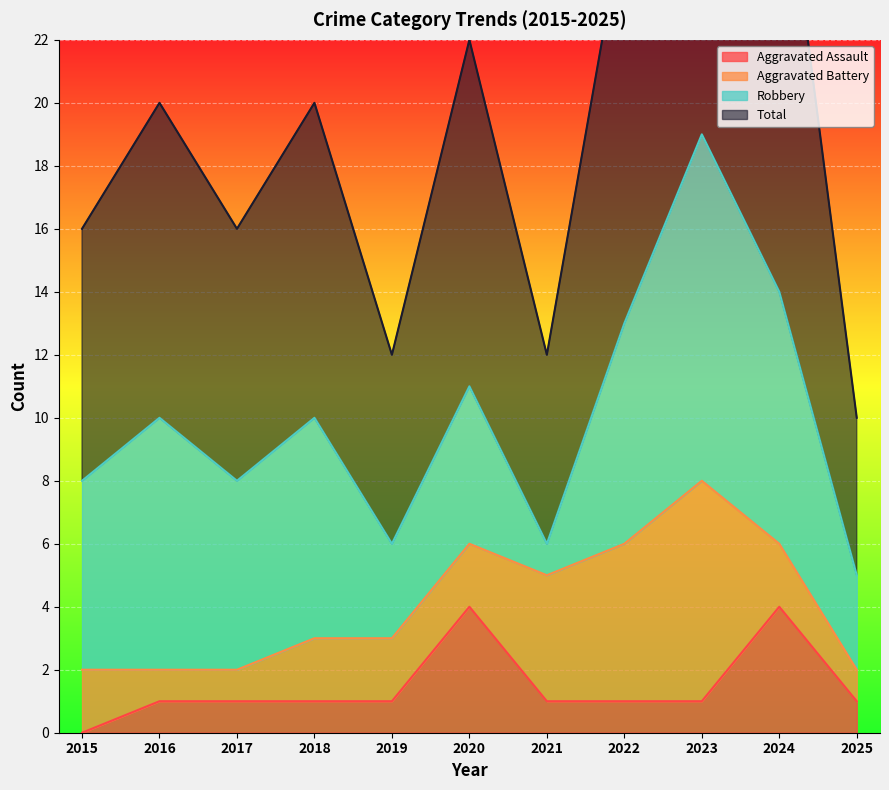

True or false: Aggravated Assault has a value of 1 at 2018.

True